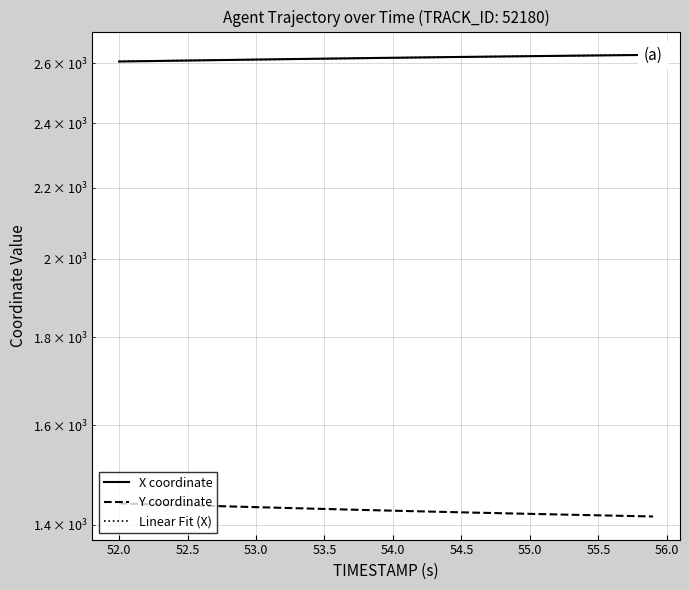

Which series has the largest total across all categories?

X coordinate